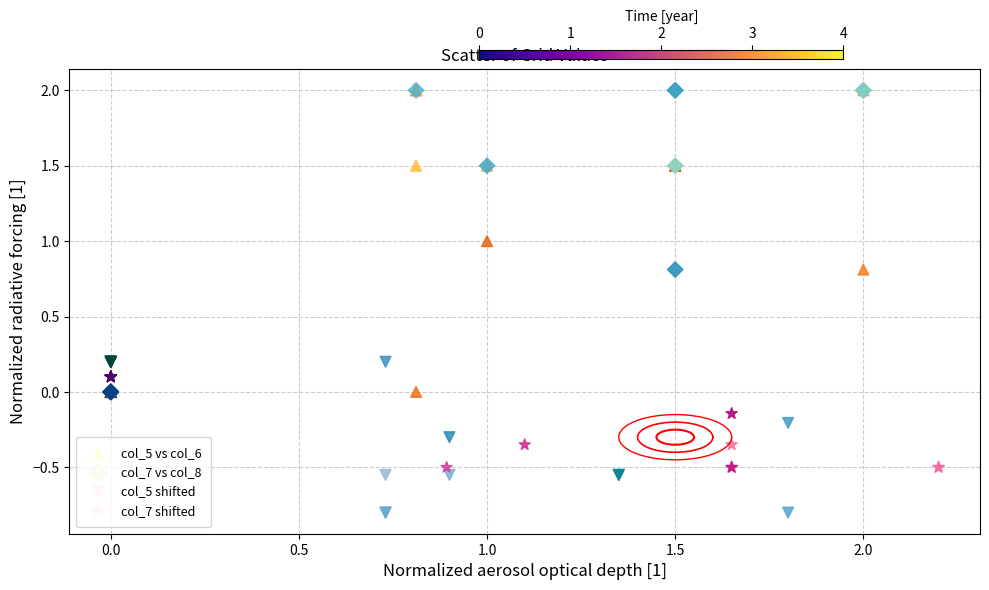

What are all the series names shown in the legend?

col_5 vs col_6, col_7 vs col_8, col_5 shifted, col_7 shifted